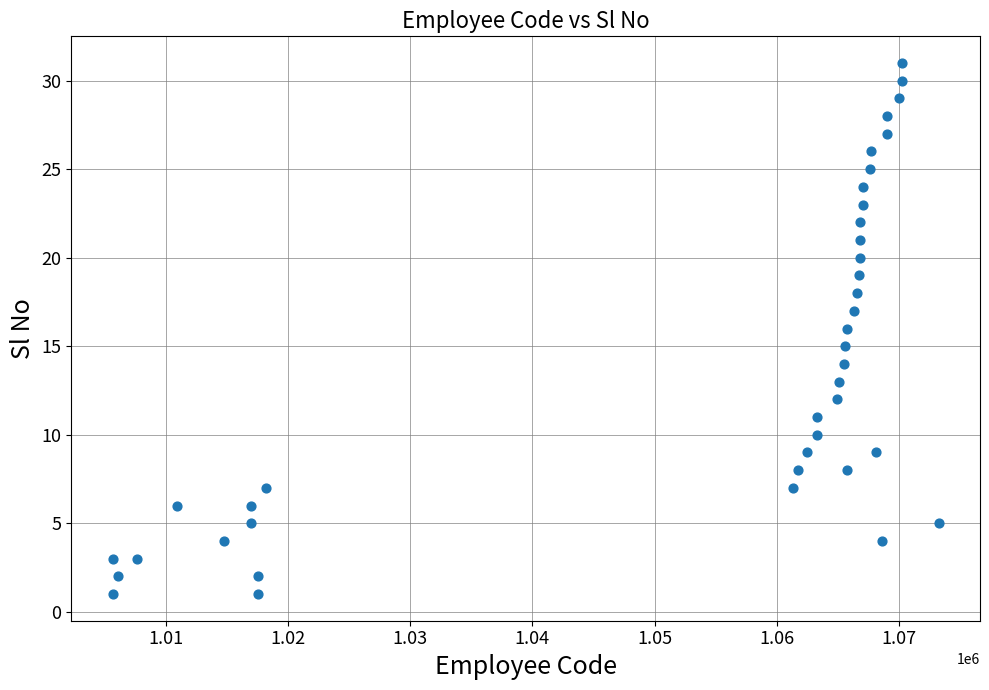

What is the range of X values (max minus min)?

67588